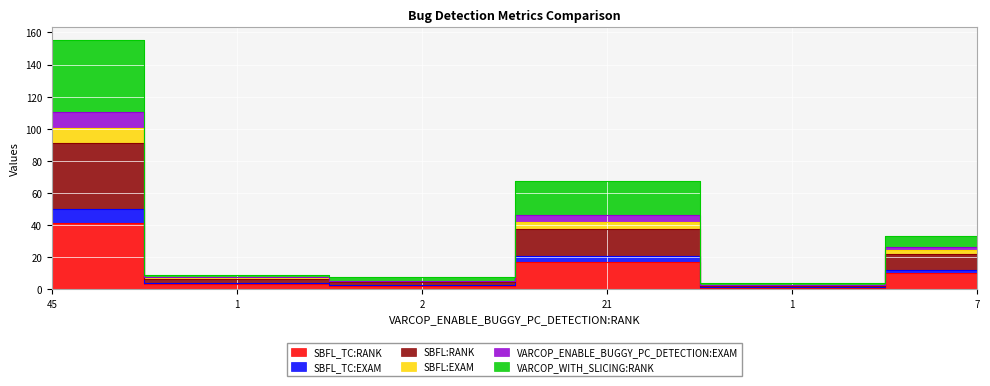

How many lines are shown in the chart?

6